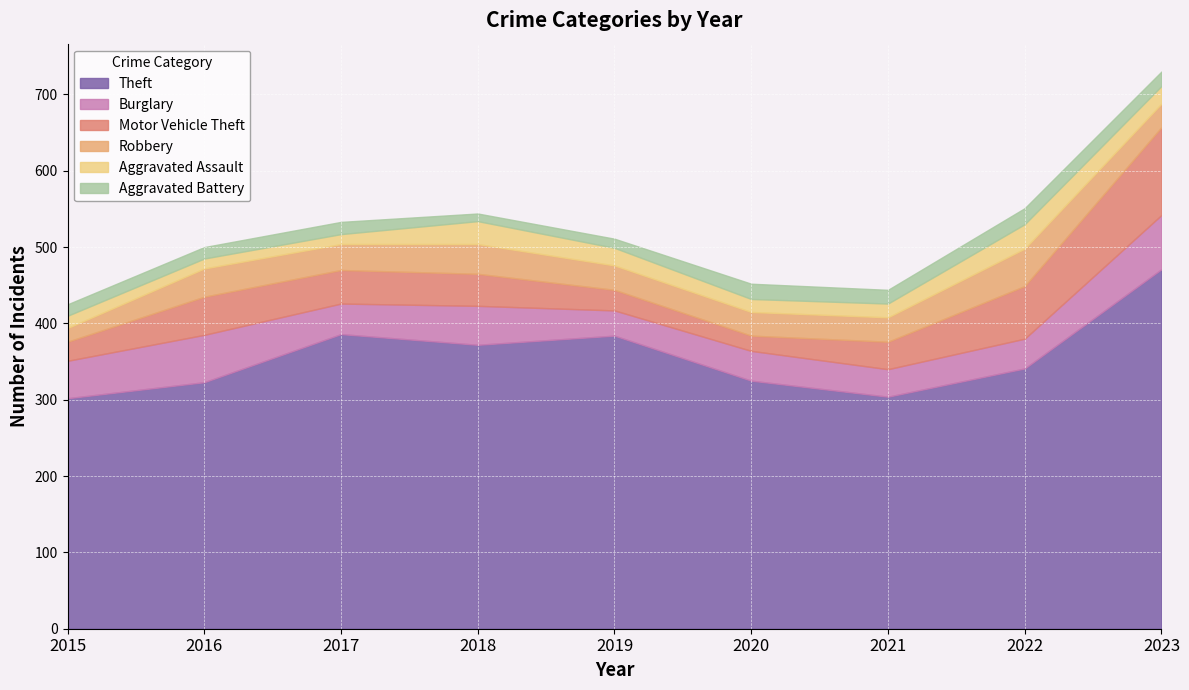

At which category is the sum across all series the highest?

2023